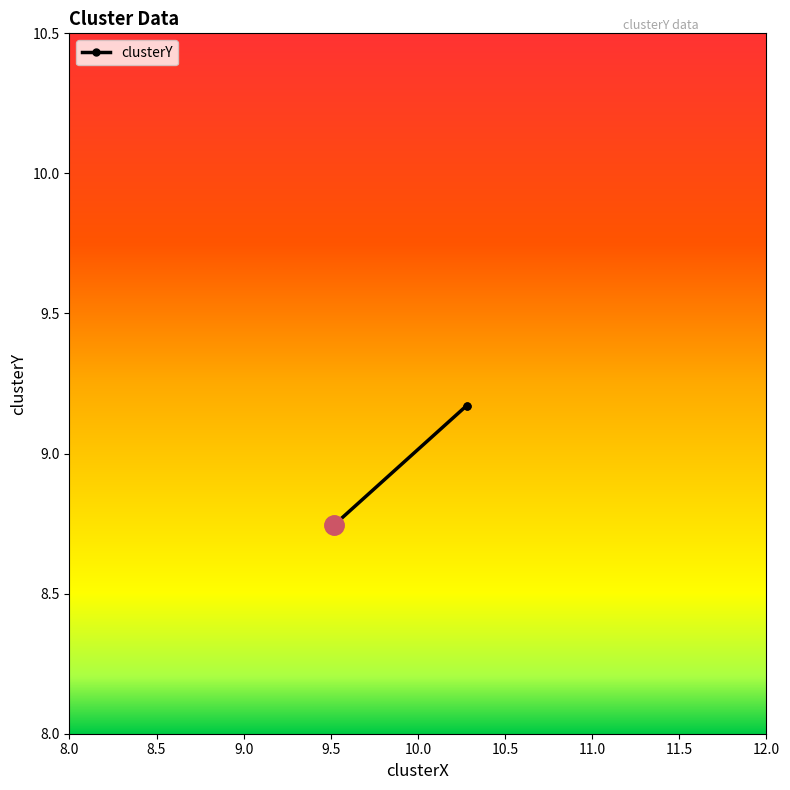

How many lines are shown in the chart?

1